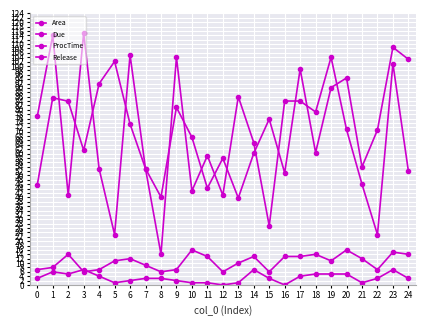

How many values in the Area series are below 70?

12